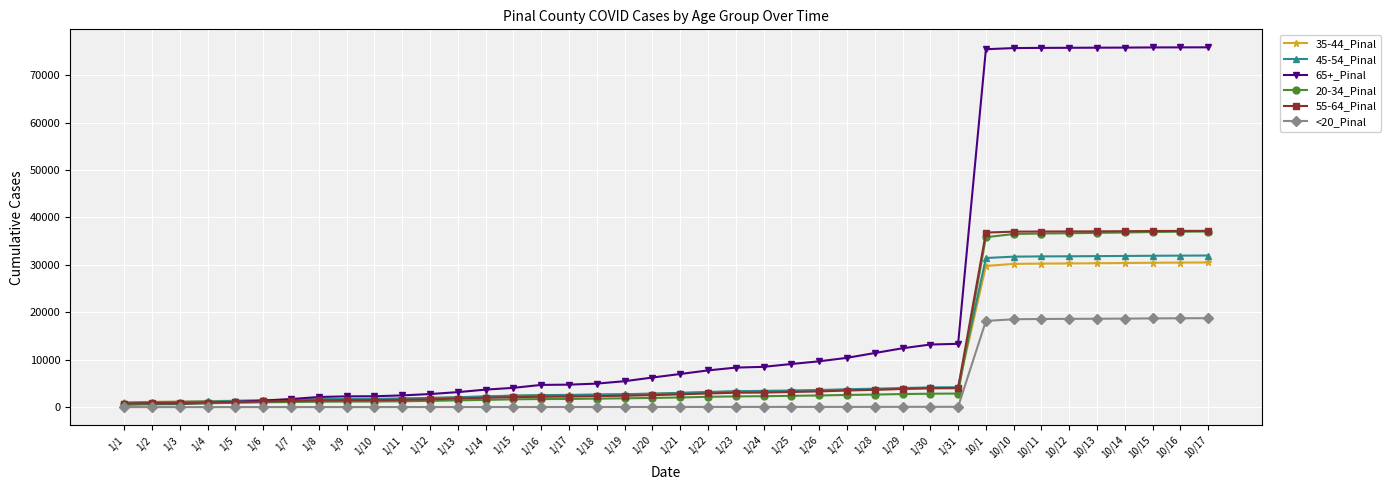

How many lines are shown in the chart?

6